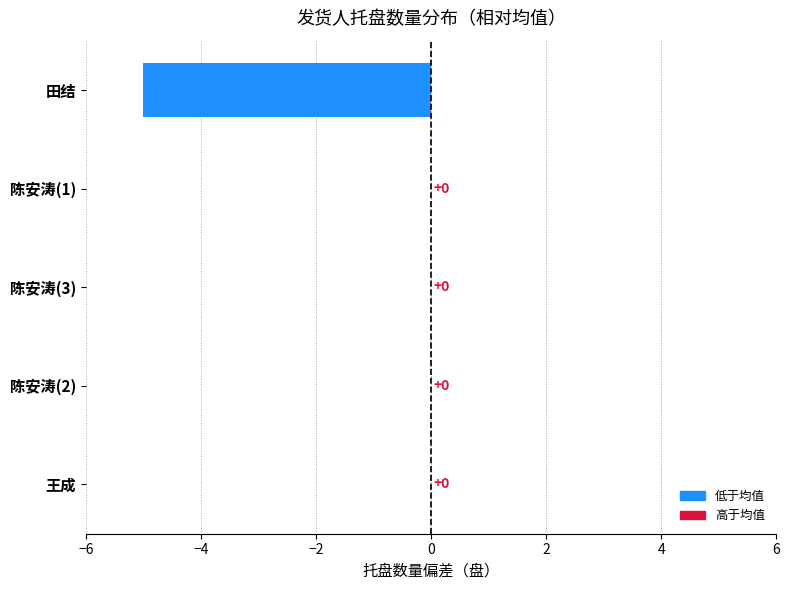

How many distinct data groups are displayed?

1